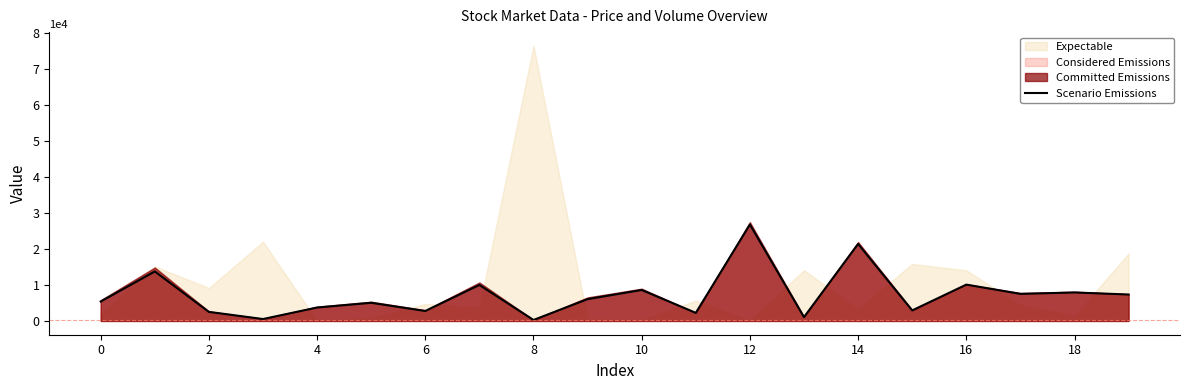

True or false: there are more than 0 points higher than both neighbors.

True